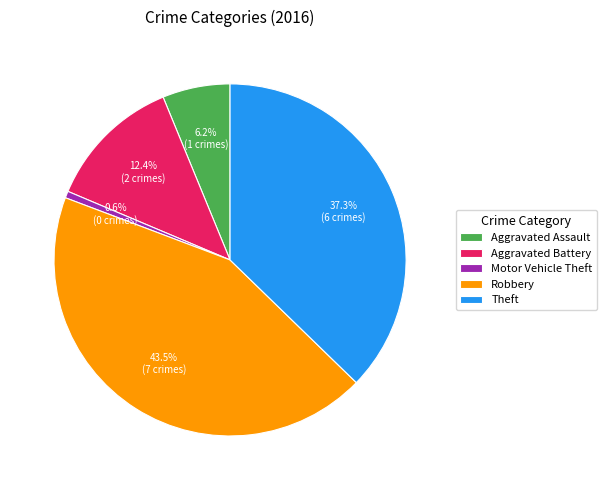

What percentage do Aggravated Assault and Motor Vehicle Theft together represent?

6.8%